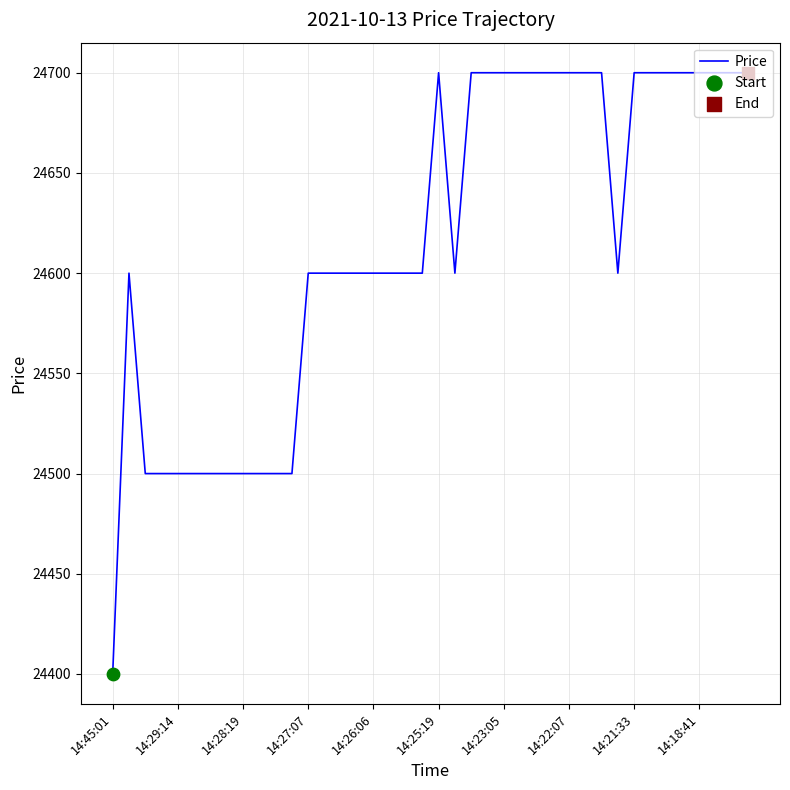

What is the maximum value shown in the chart?

24700